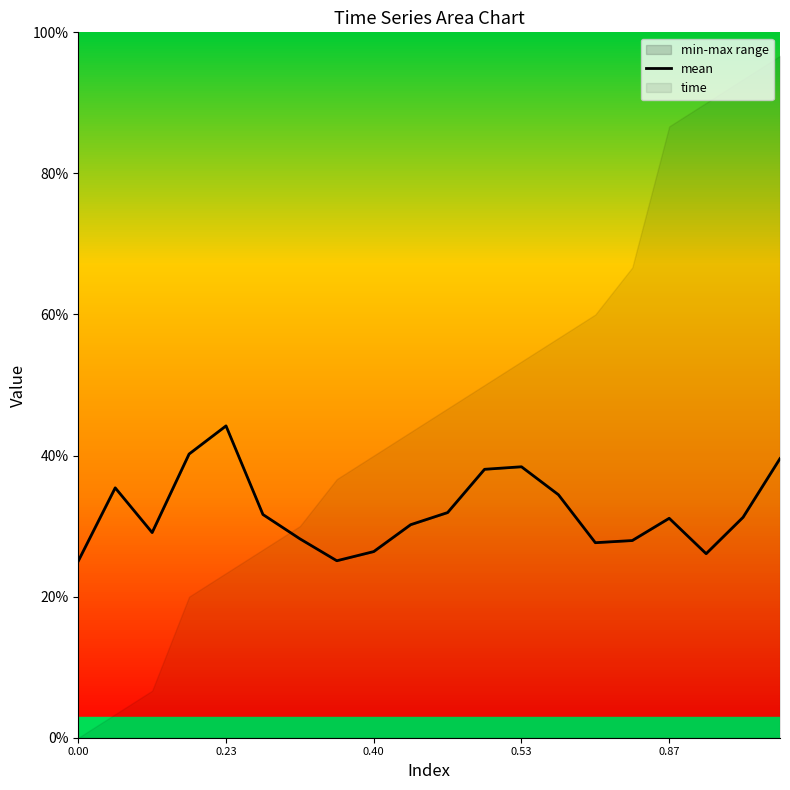

Which has a higher value, 0.00 or 7?

7